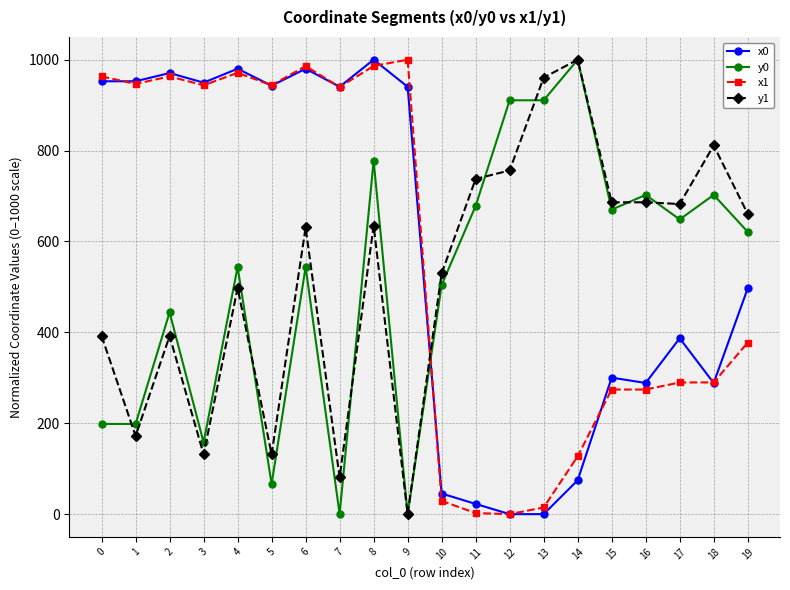

What is the value of the y1 point at the 6th from the left?

131.6